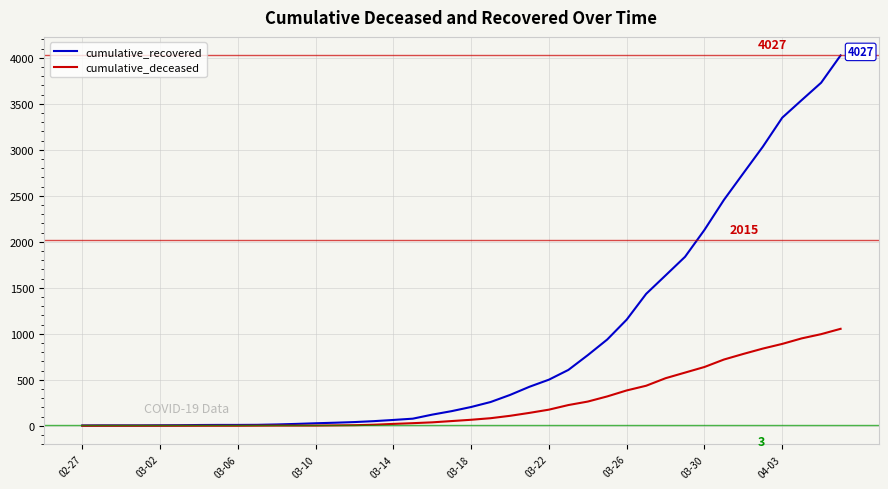

How many lines are shown in the chart?

2